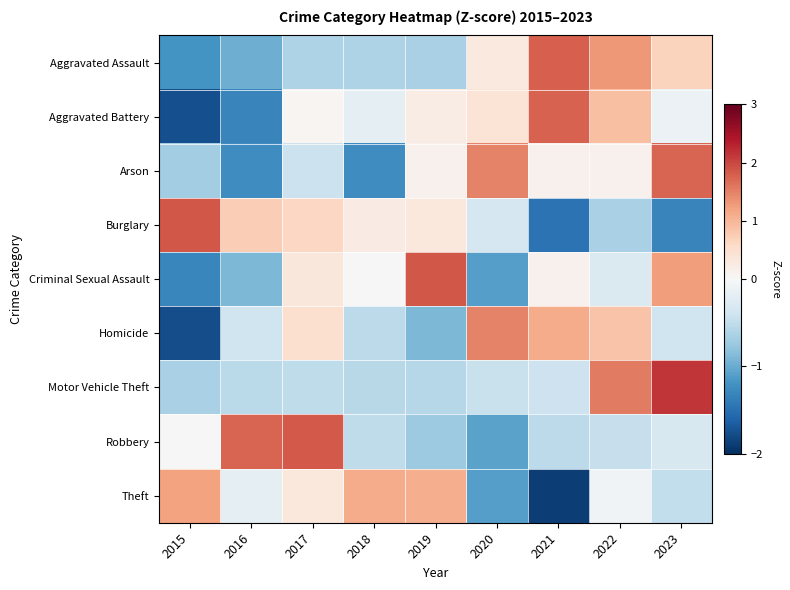

At 2019, list the series in order from smallest to largest.

Homicide, Robbery, Aggravated Assault, Motor Vehicle Theft, Arson, Aggravated Battery, Burglary, Theft, Criminal Sexual Assault